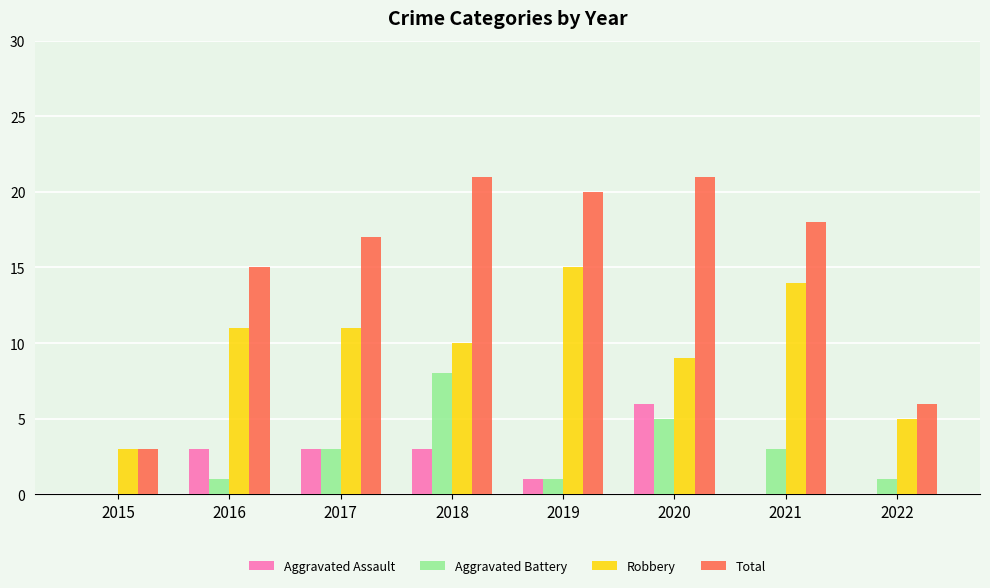

Between 2015 and 2018, which series saw the biggest shift?

Total